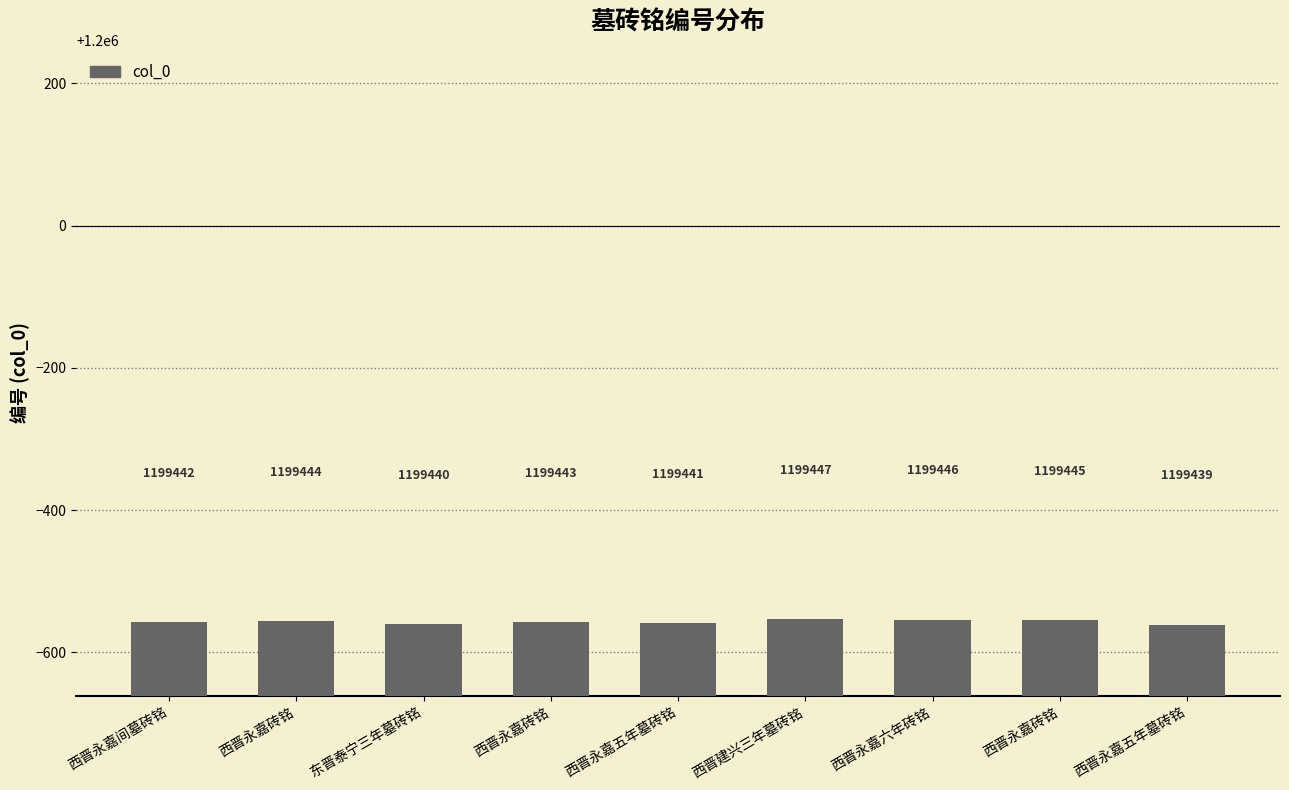

Are the bars horizontal?

No